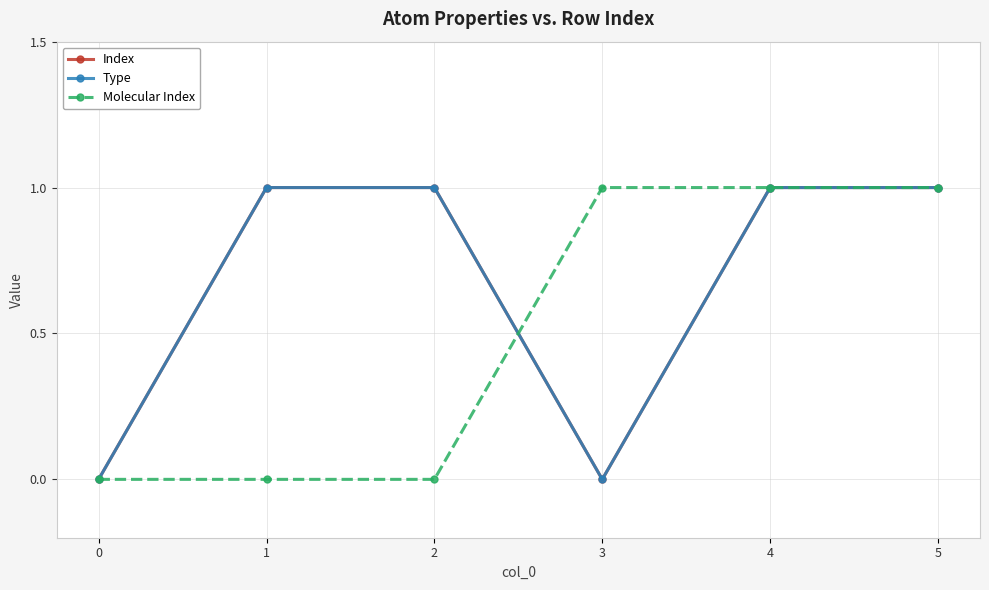

Is this an area chart (filled region under the line)?

No